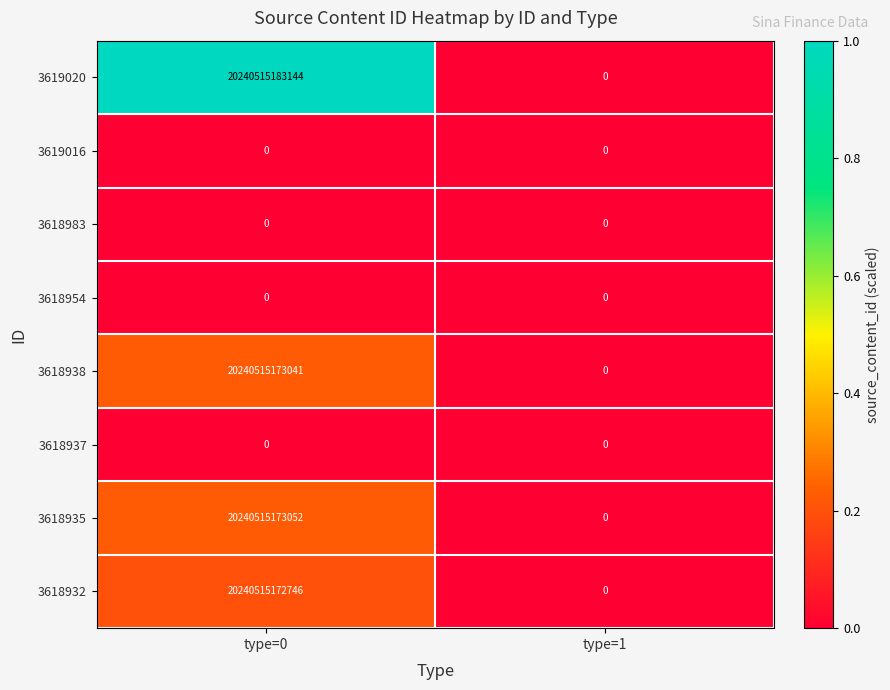

Is it true that 3618935 equals 27435531137151 at type=0?

False